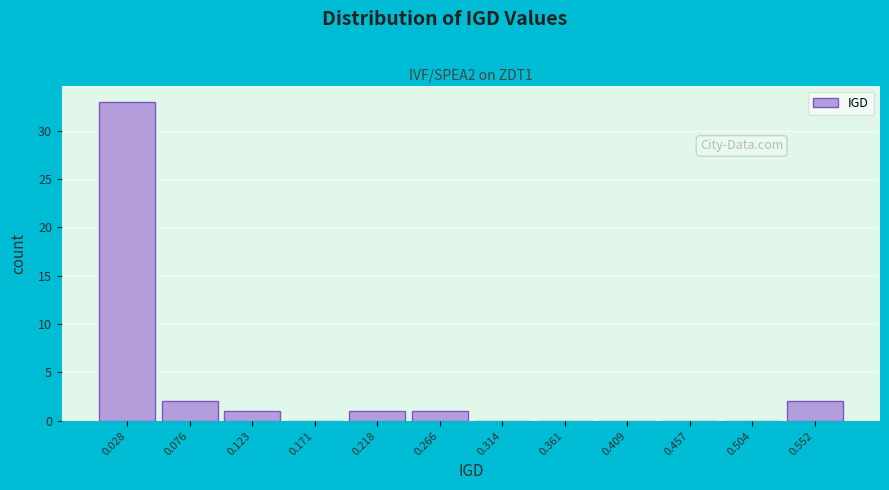

What is the height of the bar covering 0.530 to 0.575 on the x-axis? Neither the bar edges nor the heights are printed on the chart, so give them approximately, as read against the axes.

2